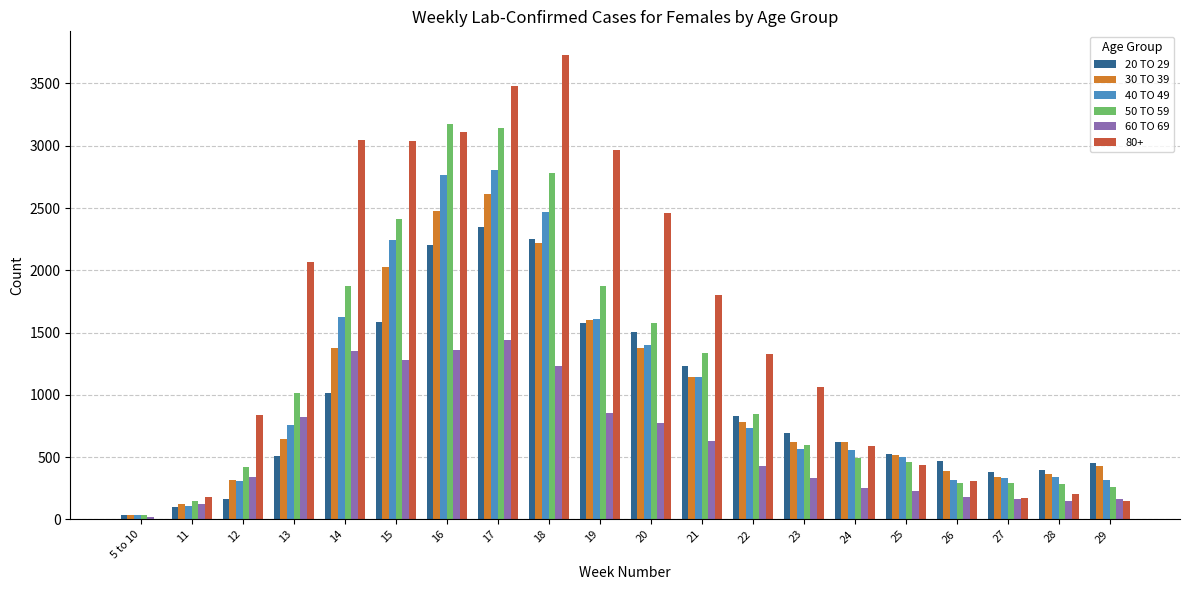

The value of 20 TO 29 at 28 is 393. True or false?

True